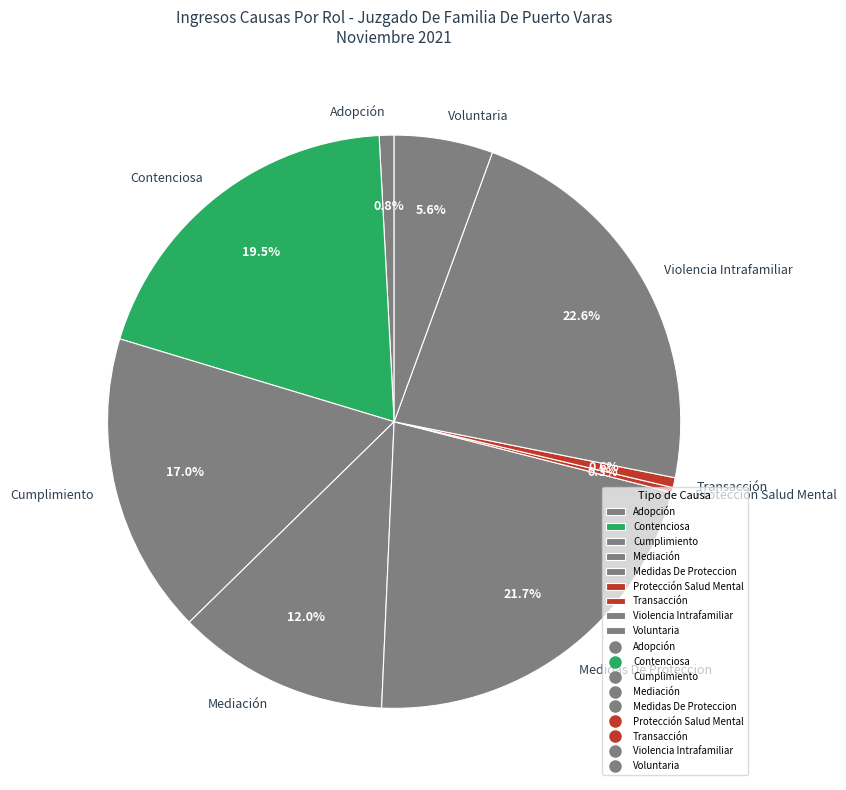

The Mediación slice represents 12% of the pie. True or false?

True